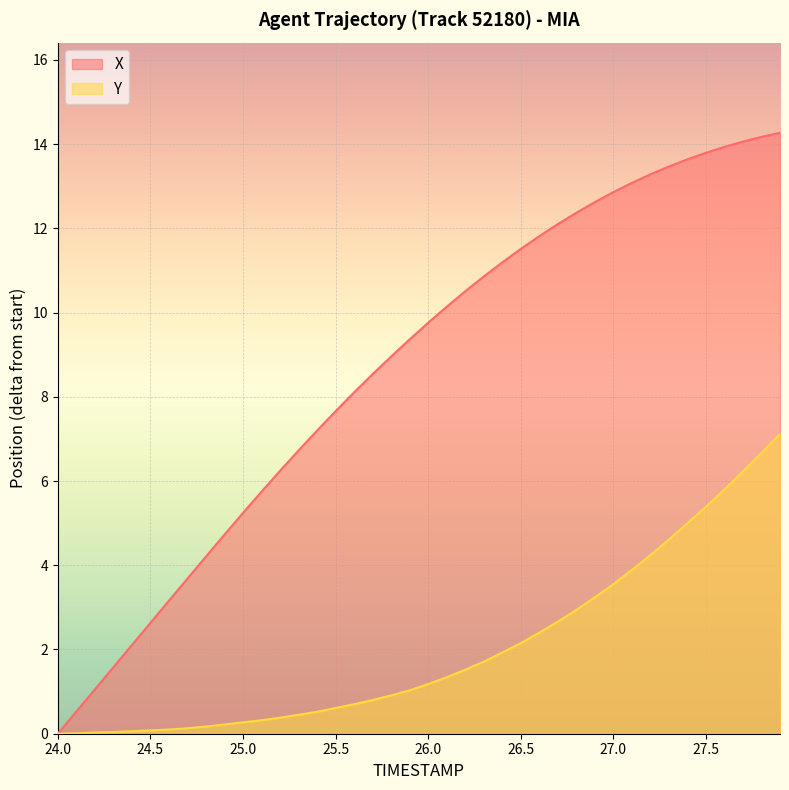

Reading left to right, transcribe all the data shown in this chart.

X: 24.0=0.0	24.1=0.5	24.2=1.1	24.3=1.6	24.4=2.1	24.5=2.6	24.6=3.2	24.7=3.7	24.8=4.2	24.9=4.7	25.0=5.2	25.1=5.7	25.2=6.2	25.3=6.7	25.4=7.2	25.5=7.7	25.6=8.1	25.7=8.5	25.8=9.0	25.9=9.4	26.0=9.8	26.1=10.1	26.2=10.5	26.3=10.9	26.4=11.2	26.5=11.5	26.6=11.8	26.7=12.1	26.8=12.4	26.9=12.6	27.0=12.9	27.1=13.1	27.2=13.3	27.3=13.5	27.4=13.6	27.5=13.8	27.6=13.9	27.7=14.1	27.8=14.2	27.9=14.3
Y: 24.0=0.0	24.1=0.0	24.2=0.0	24.3=0.0	24.4=0.1	24.5=0.1	24.6=0.1	24.7=0.1	24.8=0.2	24.9=0.2	25.0=0.3	25.1=0.3	25.2=0.4	25.3=0.5	25.4=0.5	25.5=0.6	25.6=0.7	25.7=0.8	25.8=0.9	25.9=1.0	26.0=1.2	26.1=1.3	26.2=1.5	26.3=1.7	26.4=1.9	26.5=2.1	26.6=2.4	26.7=2.7	26.8=2.9	26.9=3.2	27.0=3.5	27.1=3.9	27.2=4.2	27.3=4.6	27.4=5.0	27.5=5.4	27.6=5.8	27.7=6.2	27.8=6.7	27.9=7.1